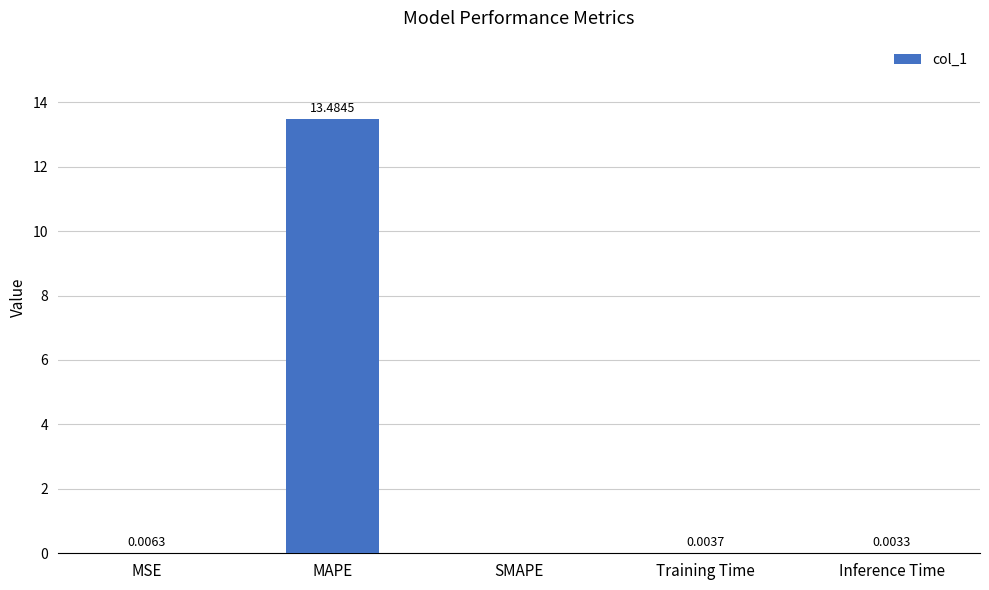

What is the average value?

2.7